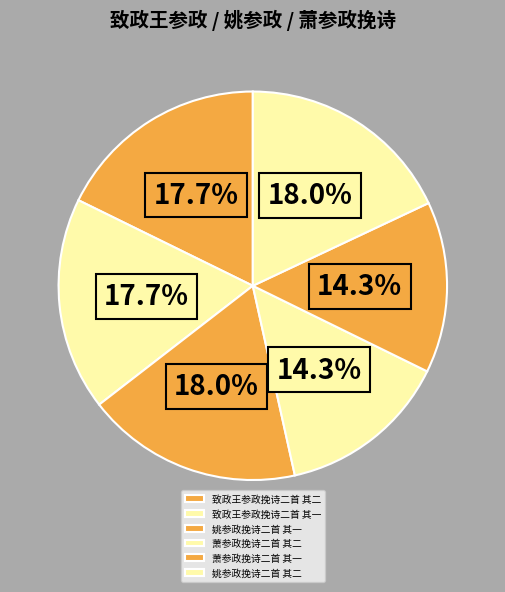

Combined, what portion of the pie is 致政王参政挽诗二首 其一 and 萧参政挽诗二首 其一?

32.0%